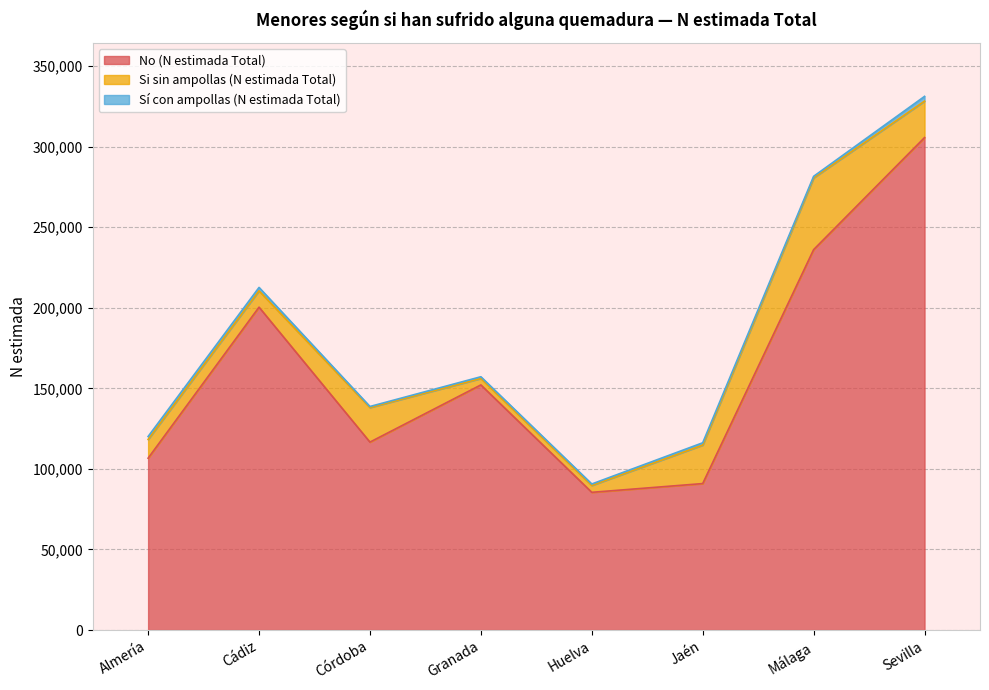

What is the difference between the maximum and minimum values in the Sí con ampollas (N estimada Total) series?

2299